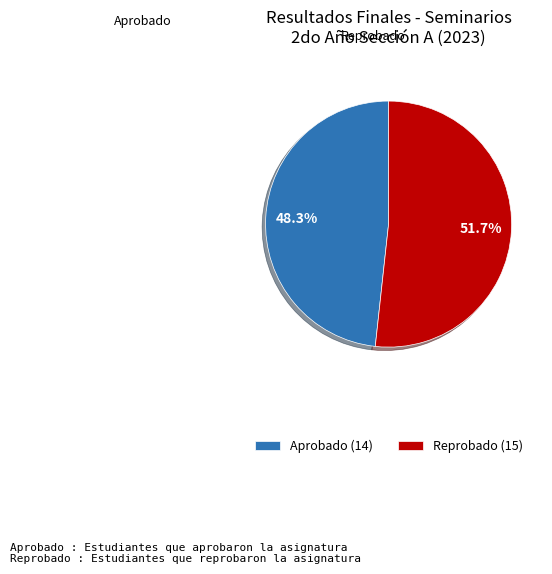

What portion of the pie excludes Aprobado?

51.7%